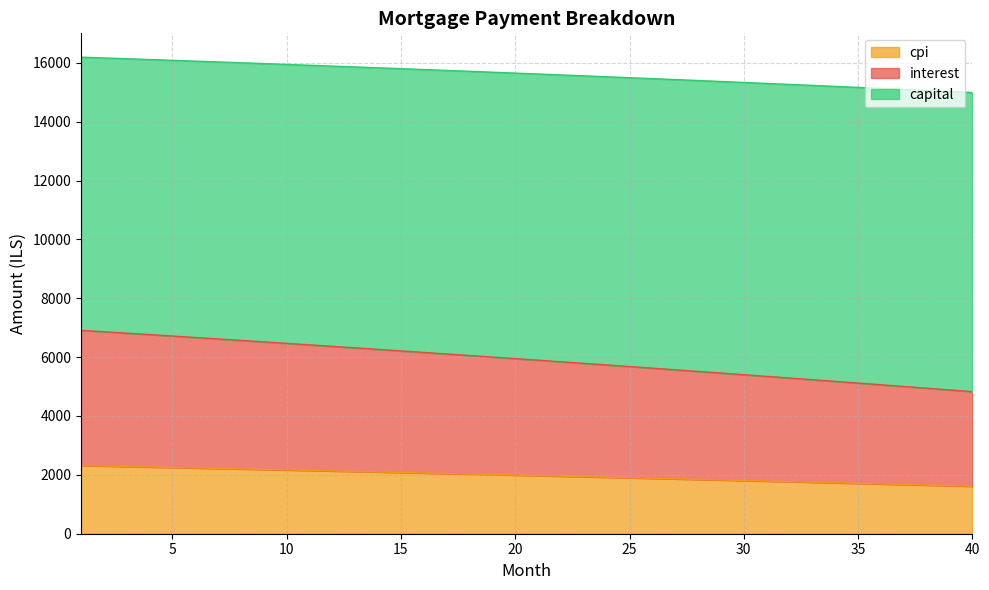

What is the total value across all series at 10?

15945.3